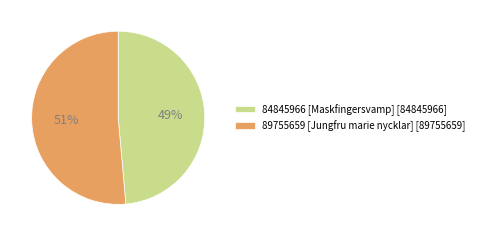

Combined, do 89755659 [Jungfru marie nycklar] [89755659] and 84845966 [Maskfingersvamp] [84845966] account for over 50%?

Yes